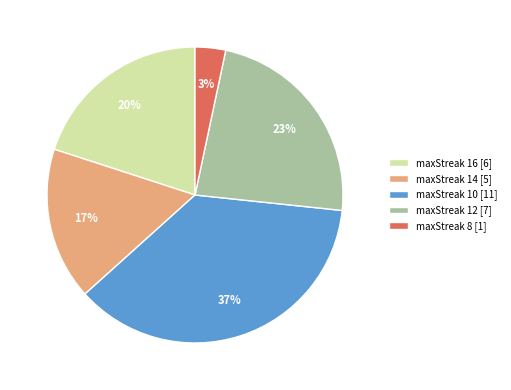

Is it true that maxStreak 16 is 14% of the pie?

False